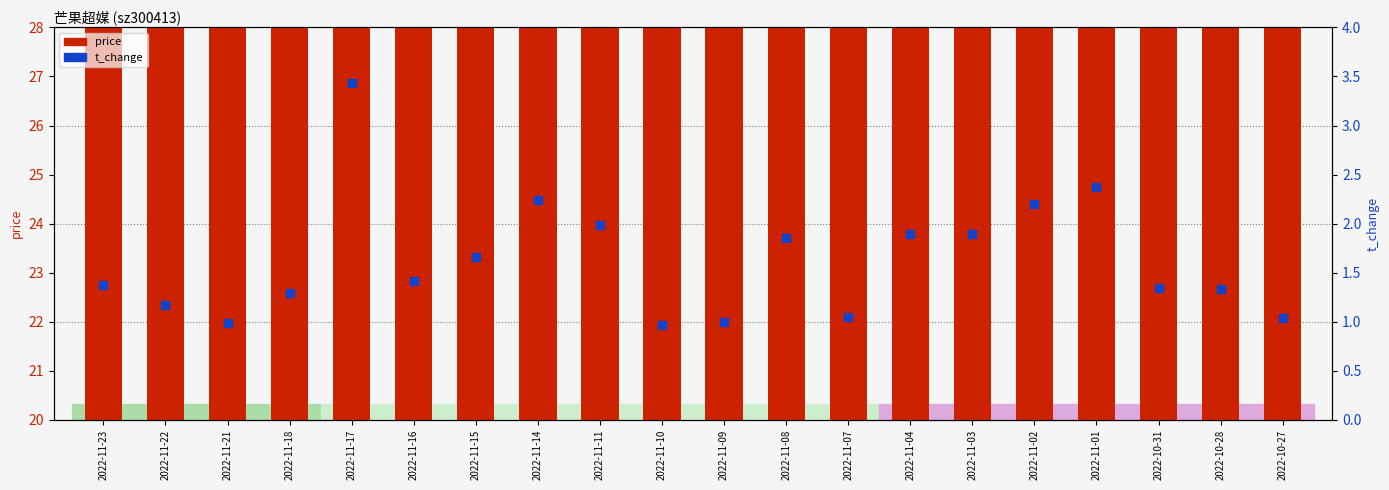

At how many categories does at least one series exceed 5?

20